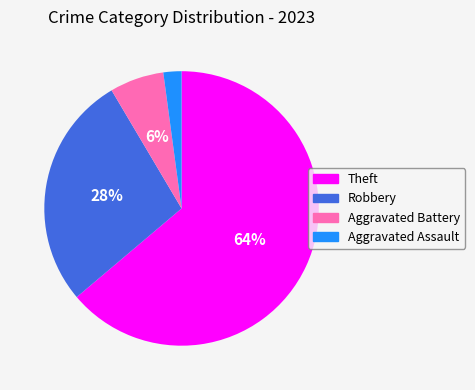

To the nearest percent, what is the average slice percentage?

25%